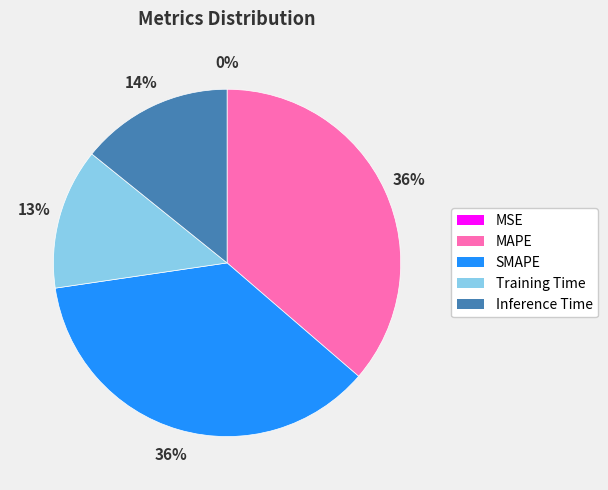

To the nearest percent, what is the average slice percentage?

20%